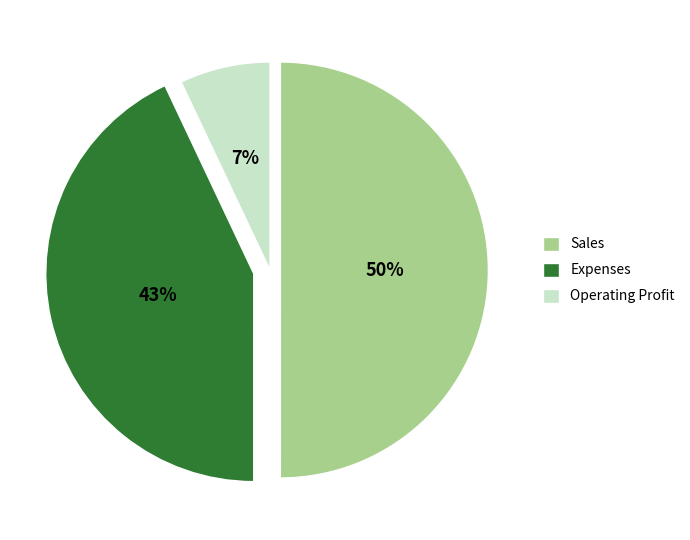

What percentage is the Expenses slice, to the nearest percent?

43%